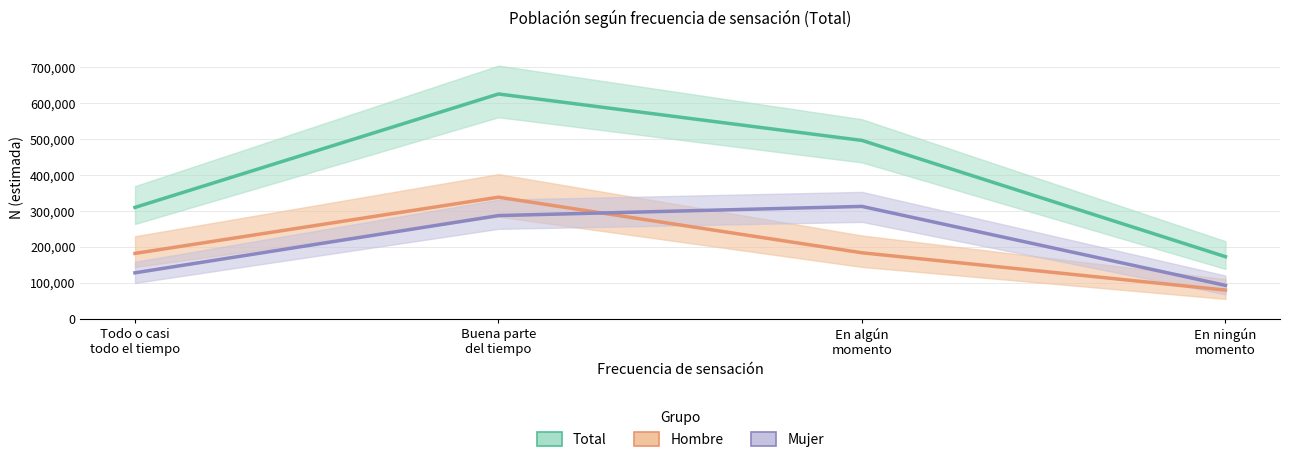

What is the average value of the Mujer series?

205195